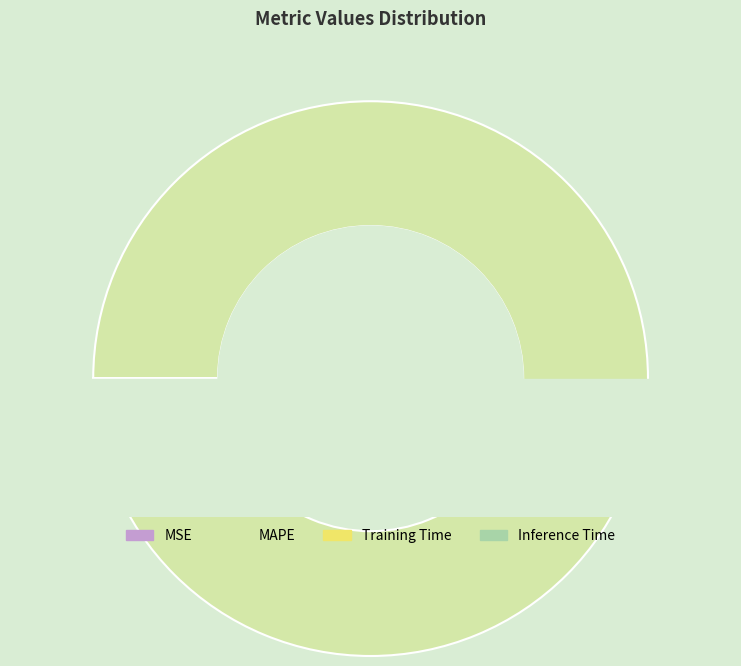

Which slice is the largest?

MAPE